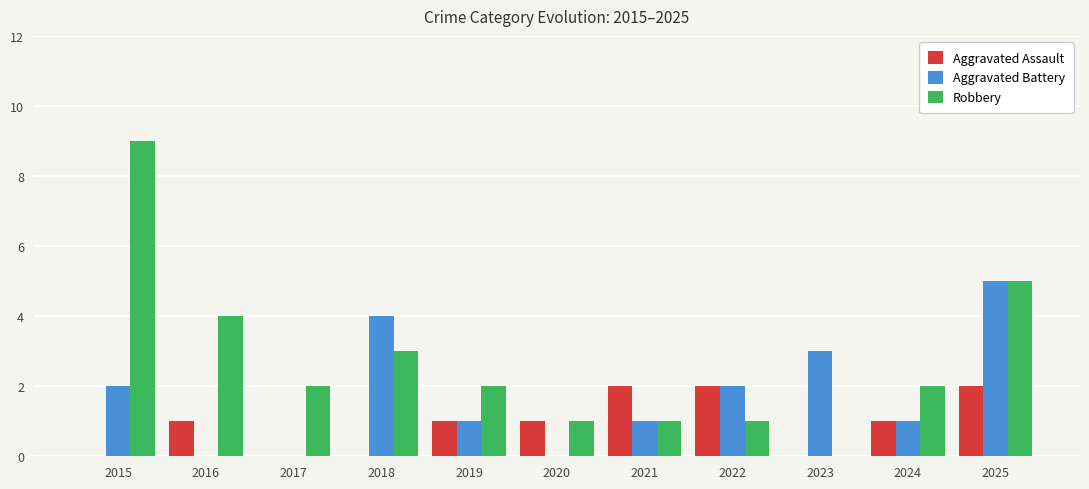

Is the value of Aggravated Assault at 2023 greater than the value of Robbery at 2015?

No